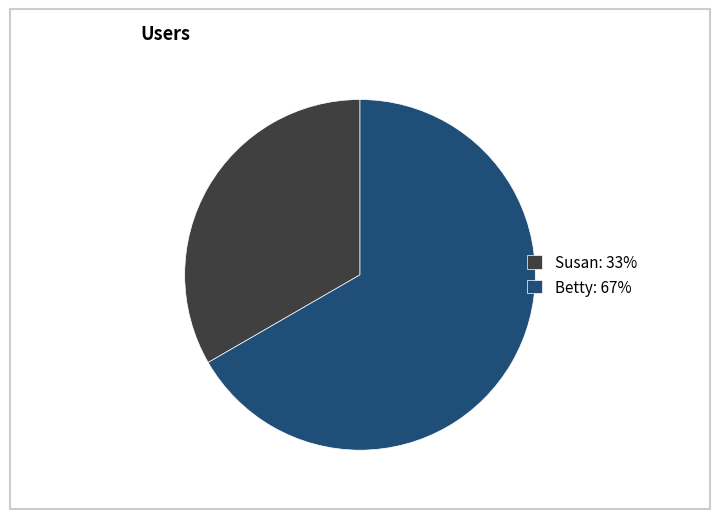

Rank the categories by value from lowest to highest.

Susan, Betty